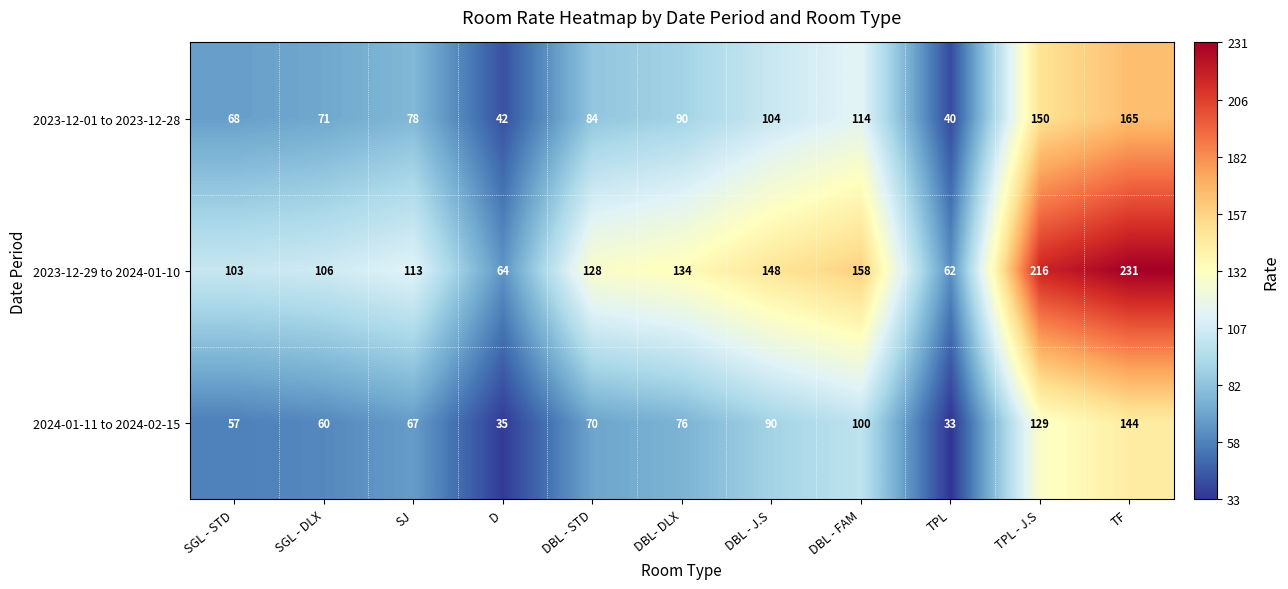

At how many categories does at least one series exceed 174?

2